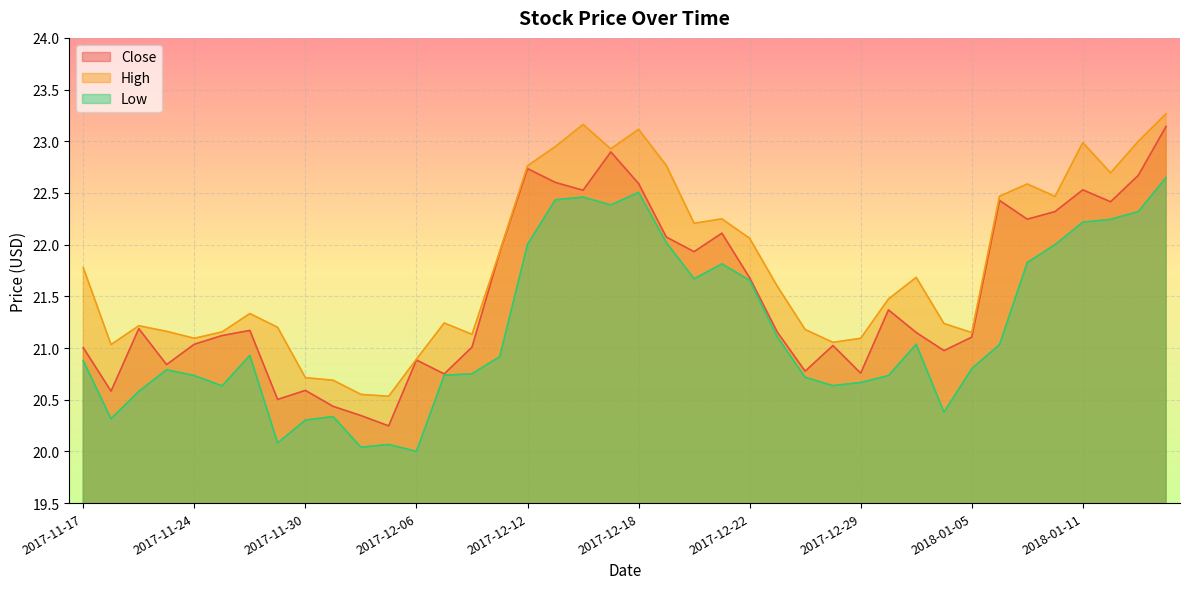

At which category is the sum across all series the highest?

2018-01-17